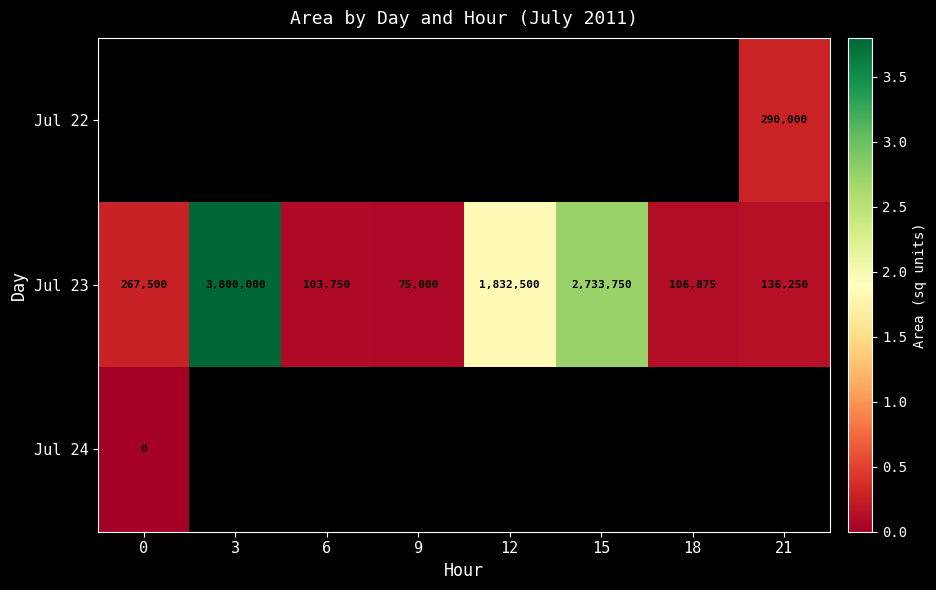

The value of Jul 23 at 9 is 34170.7. True or false?

False